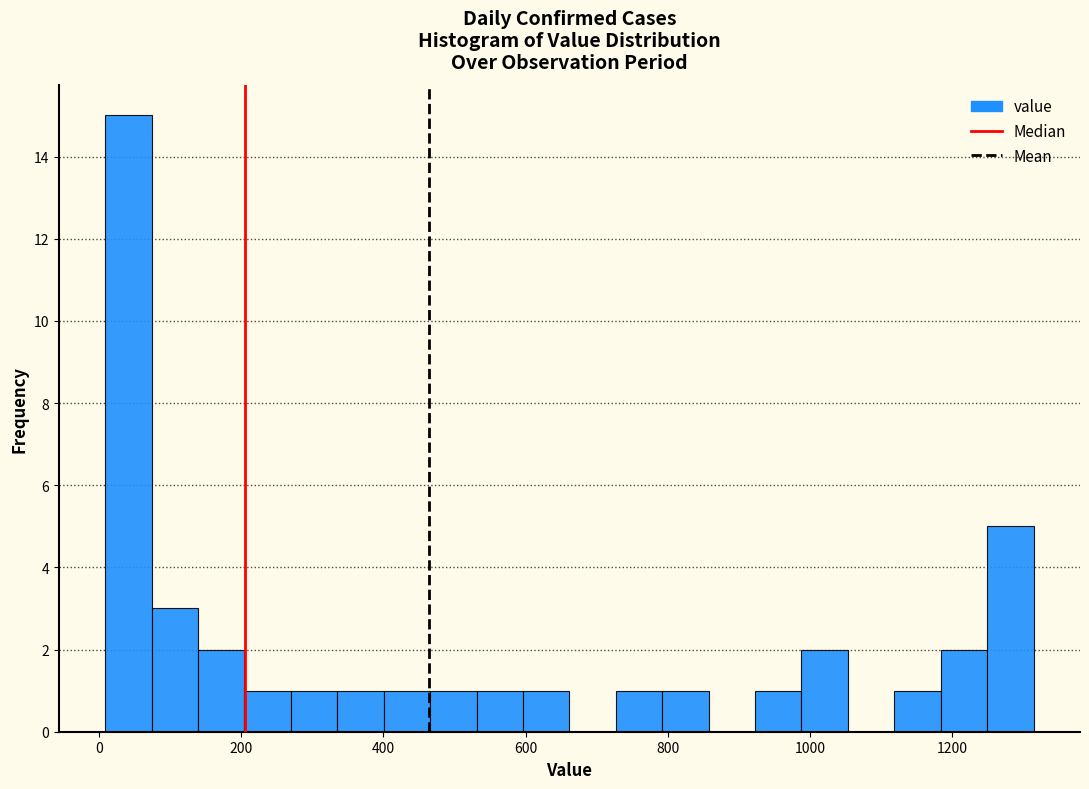

Around what value on the x-axis is the tallest bar? Give the approximate position of its centre, as read against the axis.

40